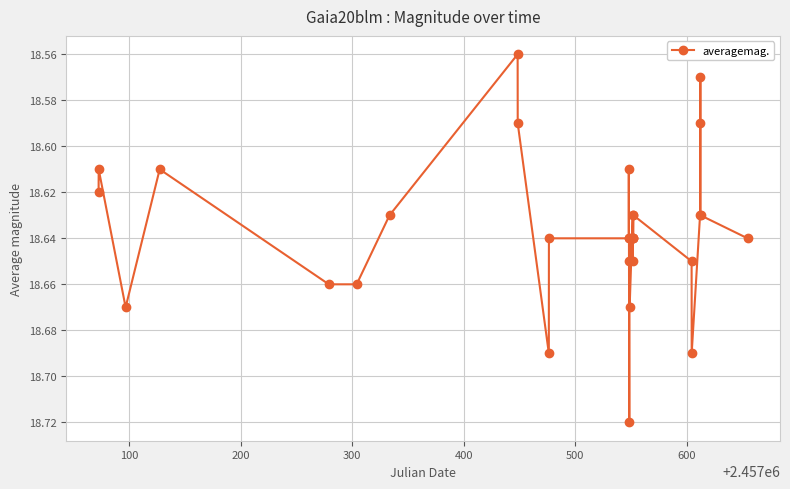

True or false: the data has more than 1 interior local peaks.

True